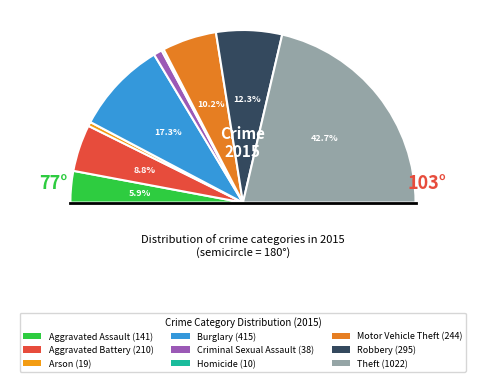

To the nearest percent, what percentage of the pie is Aggravated Battery?

9%